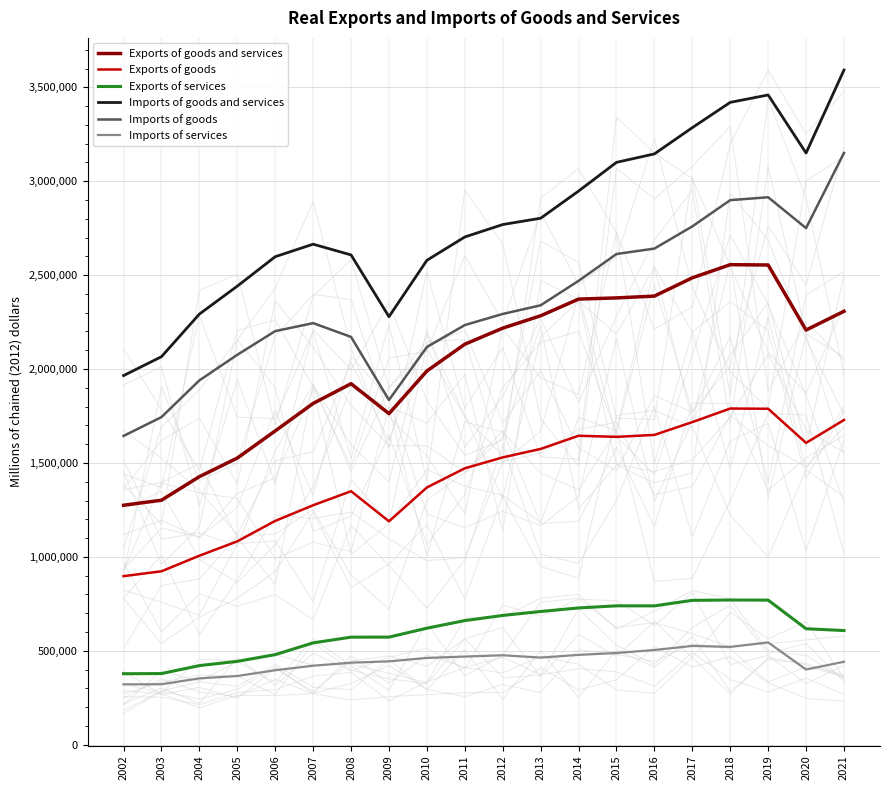

Read the Exports of goods value at 2018, to the nearest 100.

1789700